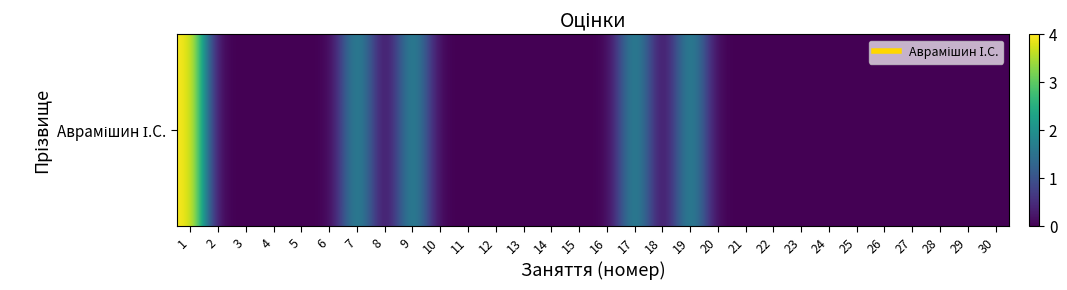

What is the sum of all values?

12